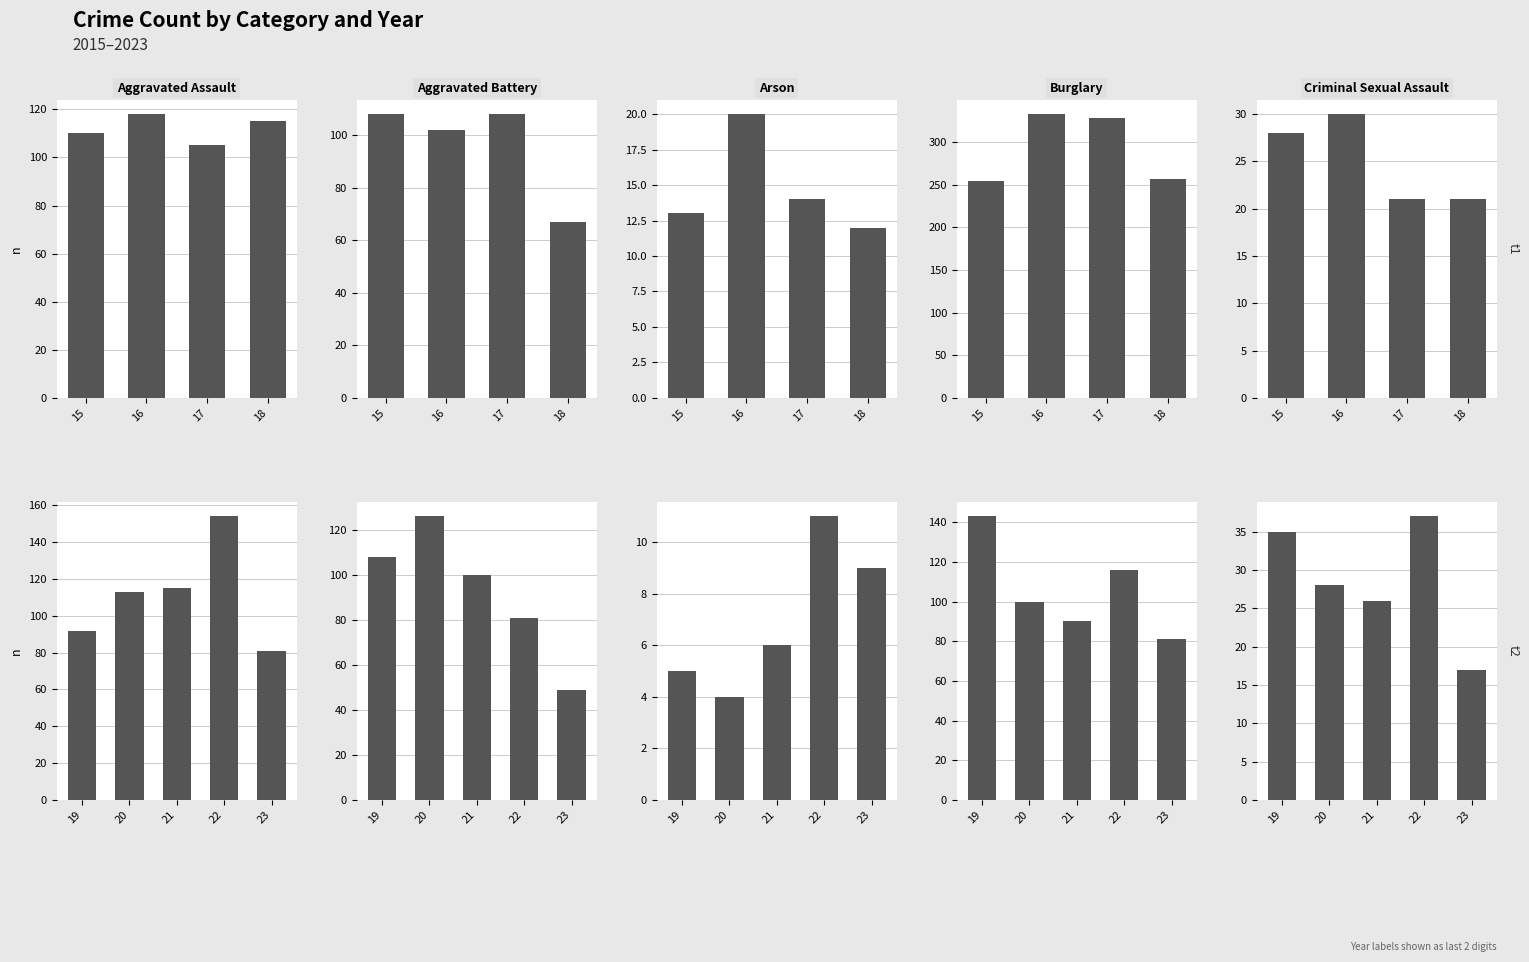

What is the approximate value of Aggravated Assault at 23, to the nearest 5?

80